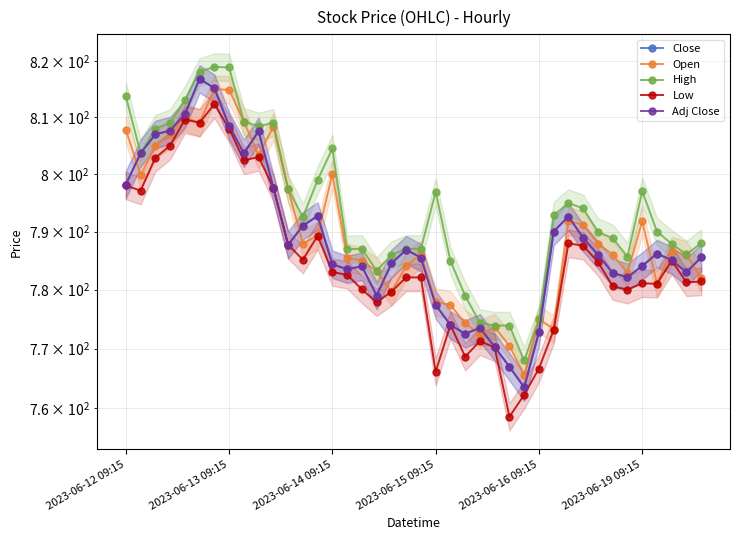

Between 29 and 34, which series saw the biggest shift?

Open